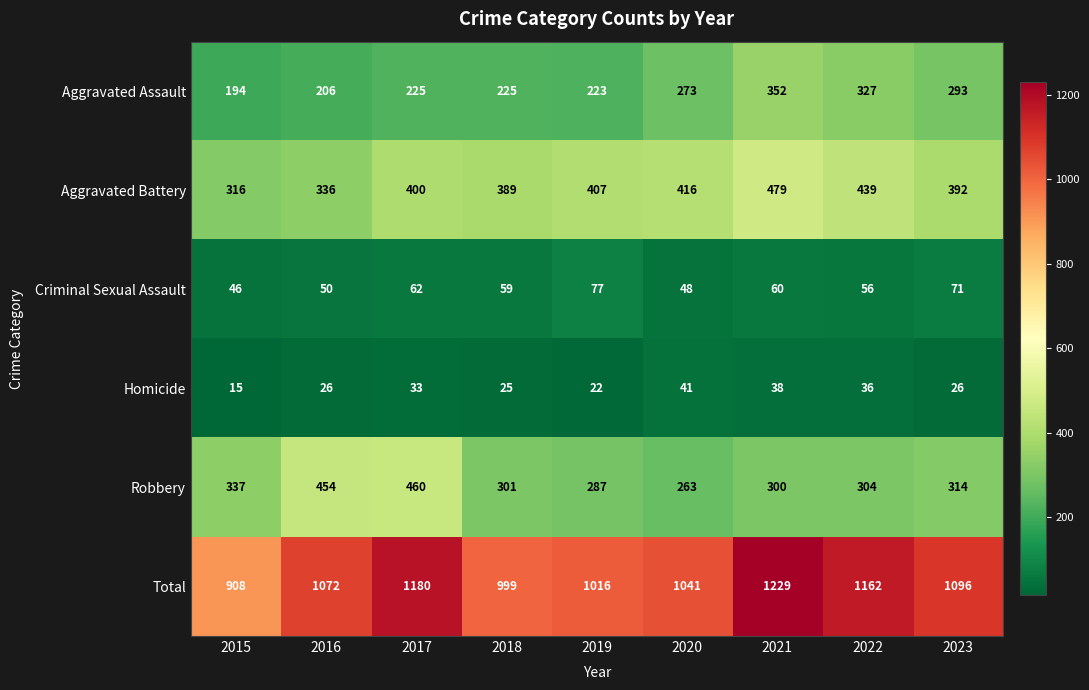

True or false: Aggravated Battery has a value of 136 at 2017.

False